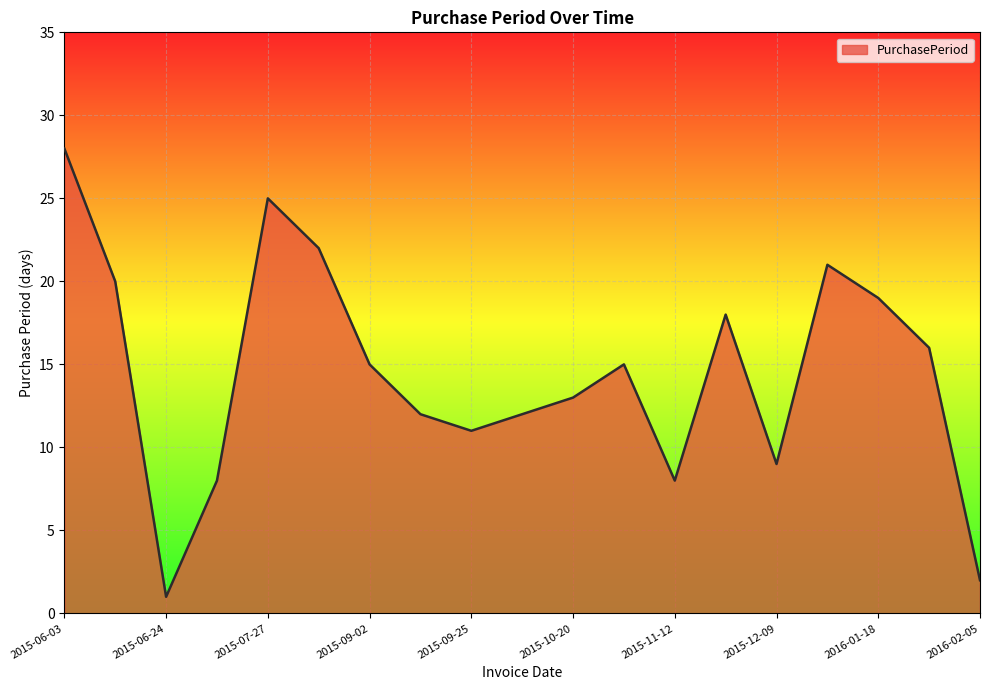

What is the minimum value shown in the chart?

1